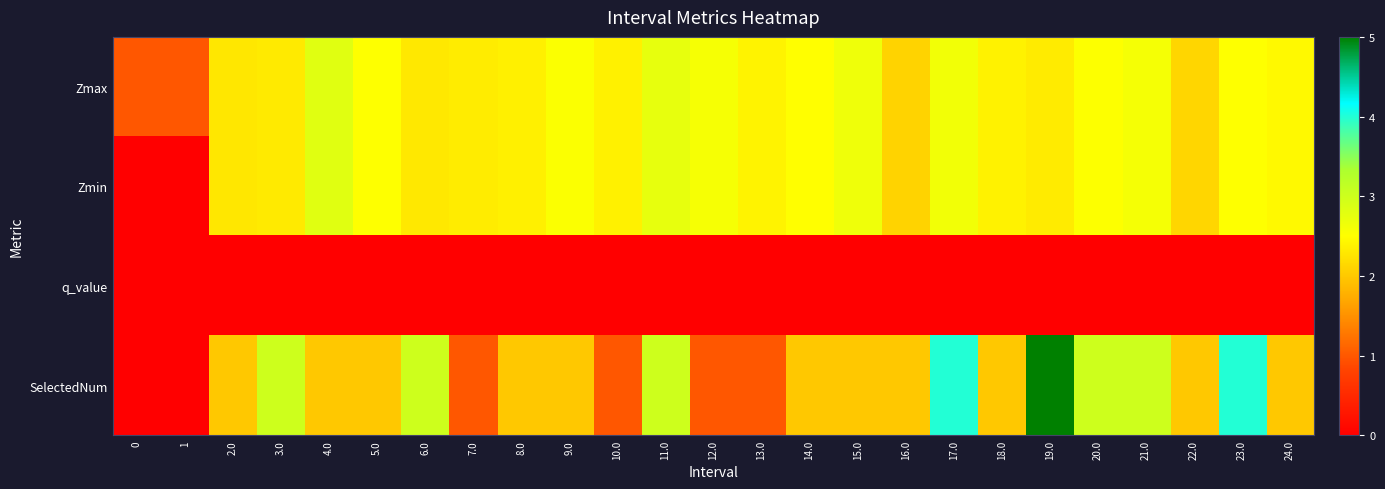

At which category is the sum across all series the highest?

19.0